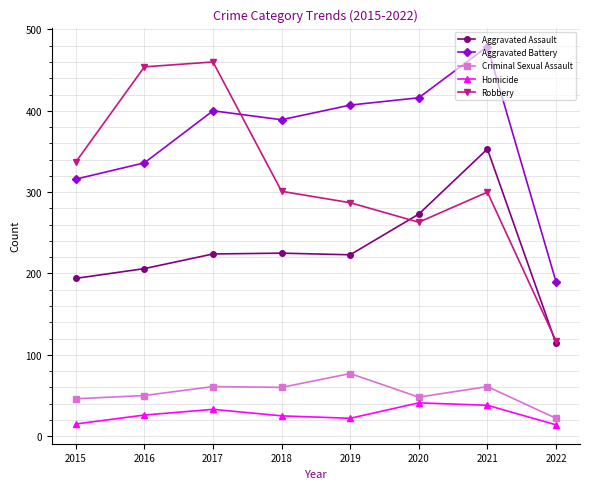

Which label corresponds to the largest value in the chart?

2021